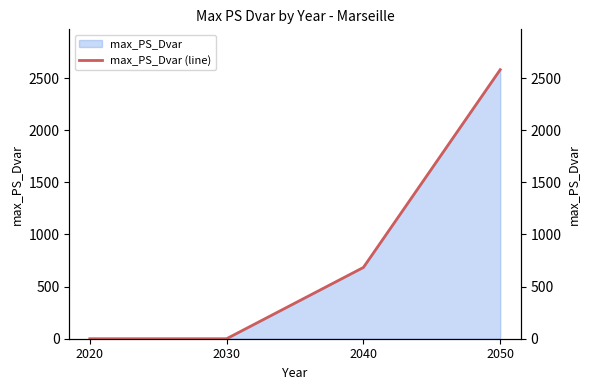

What is the change in value from 2030 to 2040?

+683.6